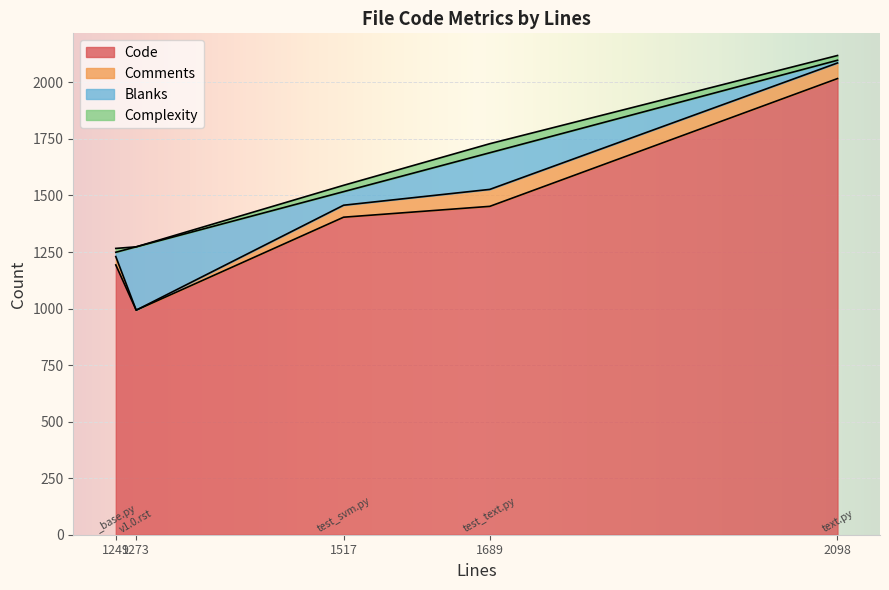

Reading left to right, list all the values displayed in this chart.

Code: v1.0.rst=993	text.py=2017	test_text.py=1452	test_svm.py=1404	_base.py=1193
Comments: v1.0.rst=0	text.py=69	test_text.py=75	test_svm.py=53	_base.py=37
Blanks: v1.0.rst=280	text.py=12	test_text.py=162	test_svm.py=60	_base.py=19
Complexity: v1.0.rst=0	text.py=21	test_text.py=40	test_svm.py=28	_base.py=17